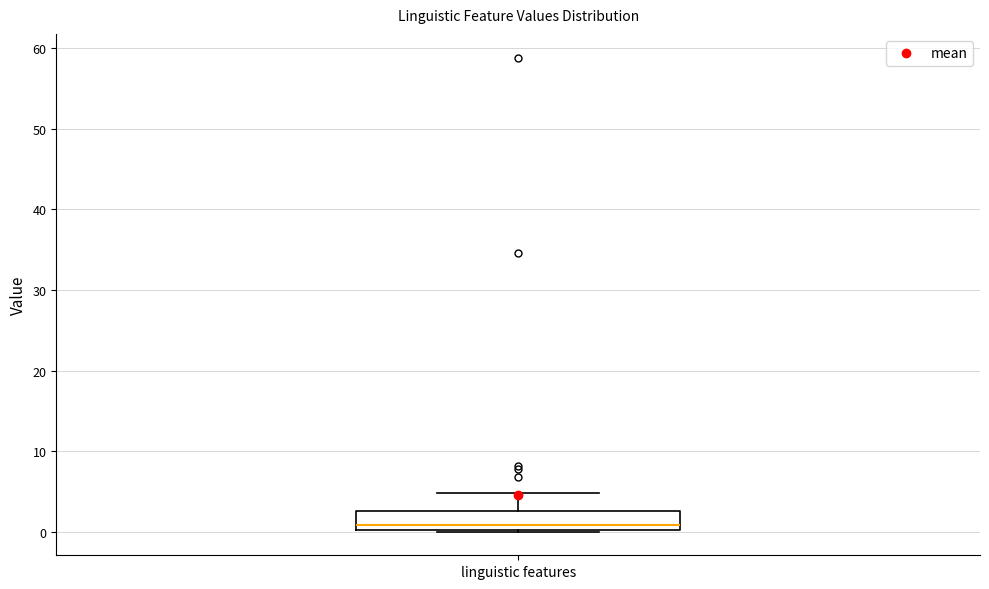

Read this box plot against the y-axis: the position of the median line, the range covered by the box, and the ends of both whiskers. The values are not printed on the chart, so give them approximately, as read against the axis.

median 1, box 0 to 3, whiskers 0 to 5